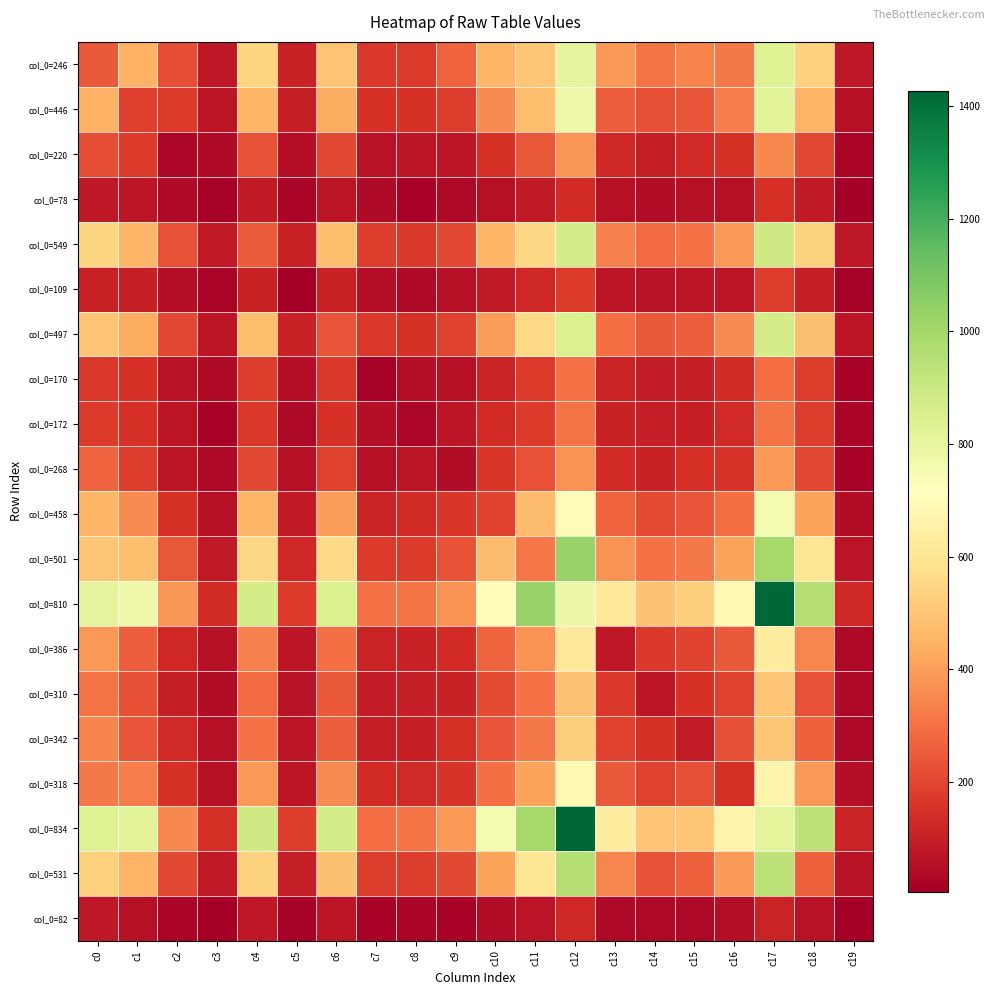

What is the smallest value displayed?

5